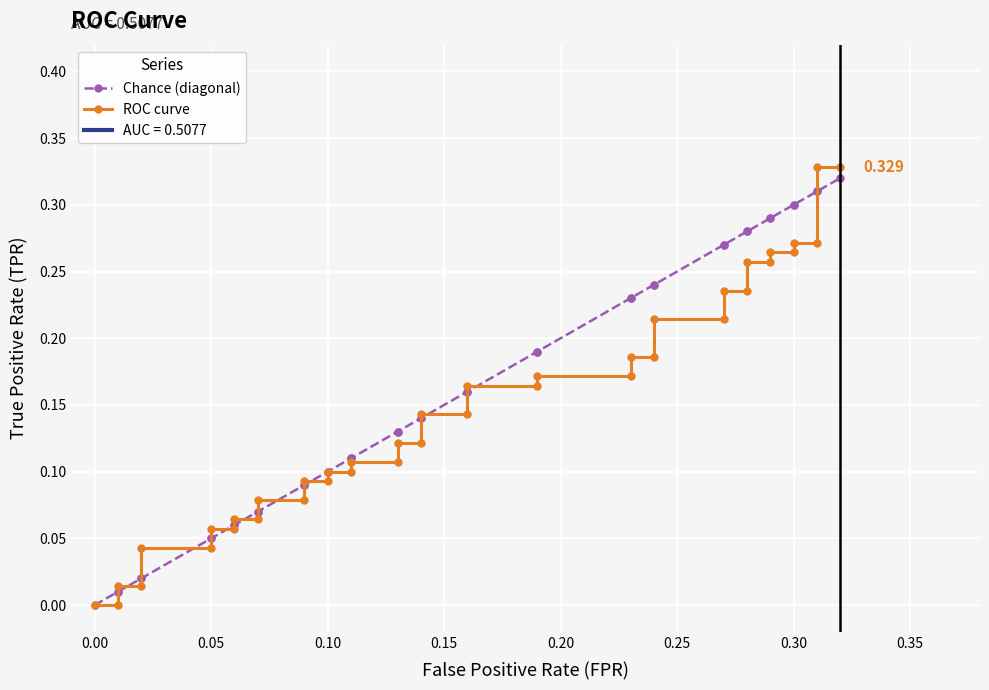

Which series has the widest spread of values?

ROC curve